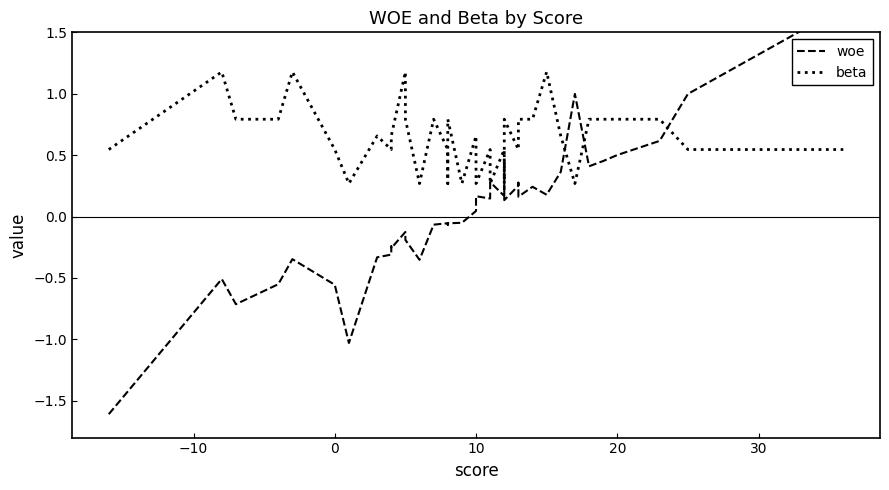

Which series has the largest total across all categories?

beta